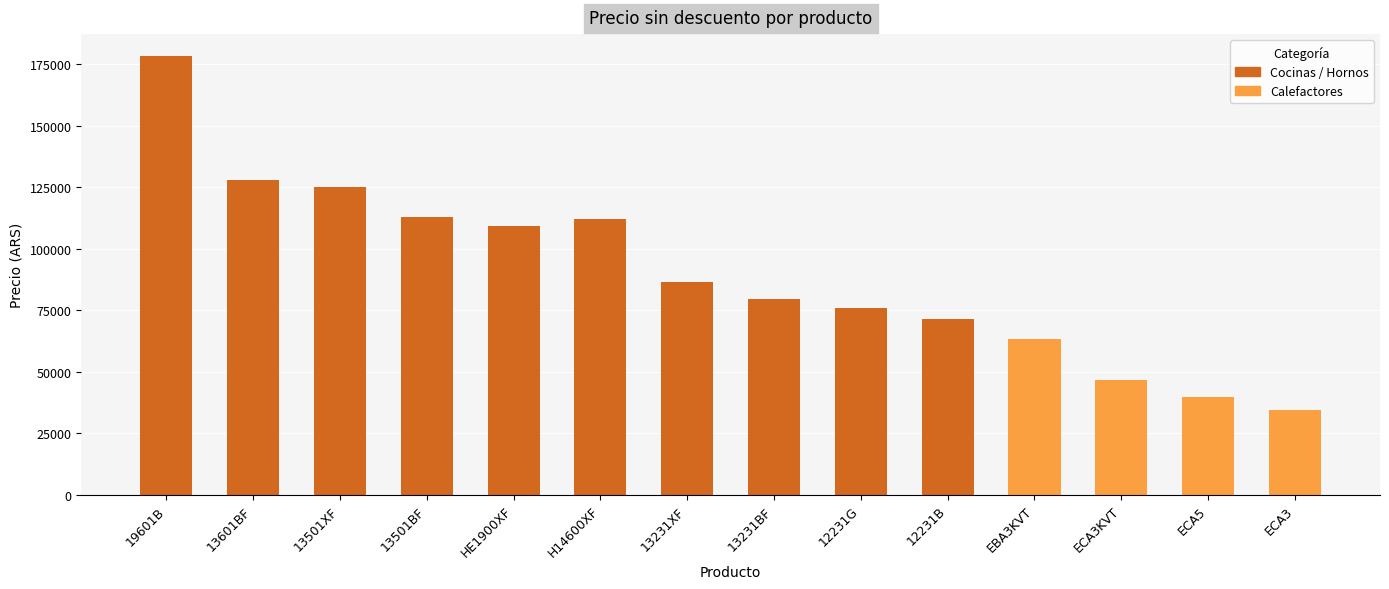

True or false: the data shows 34499 at ECA3.

True